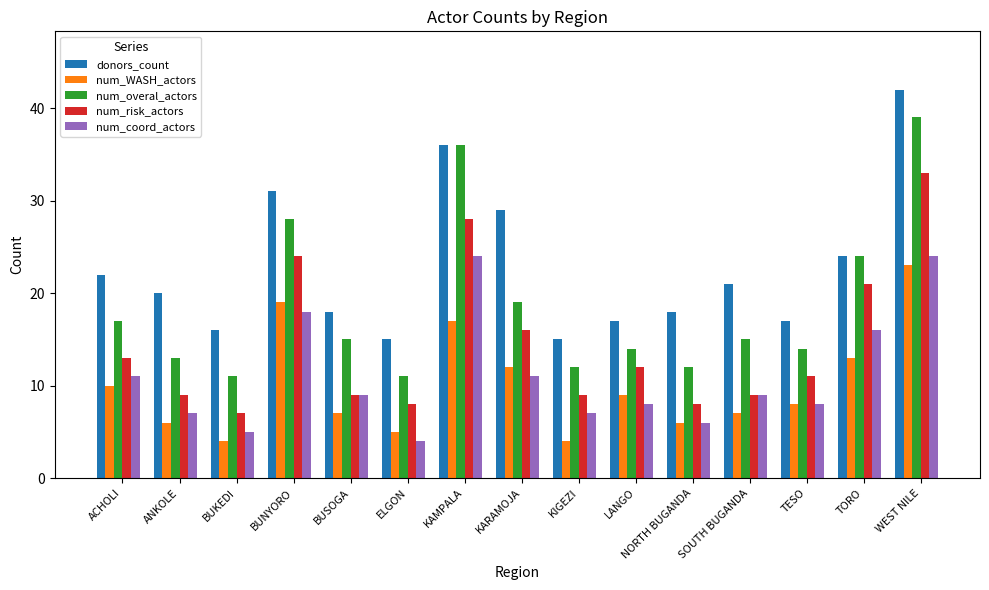

Is the value of num_risk_actors at TORO greater than the value of num_WASH_actors at WEST NILE?

No